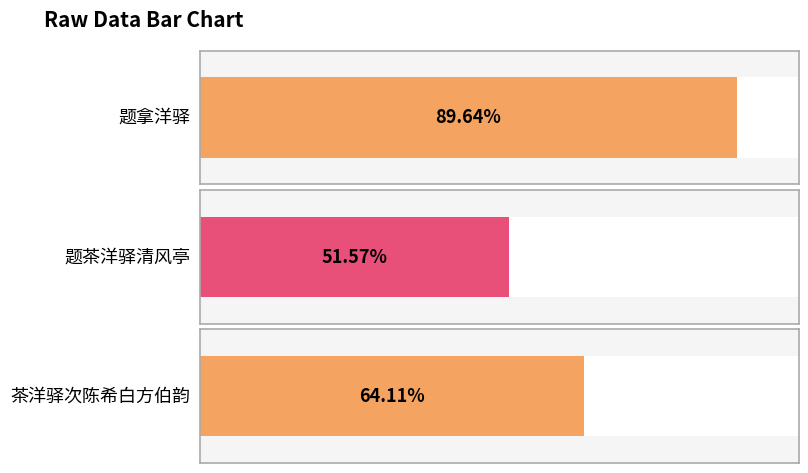

What is the label of the 3rd bar from the right?

题拿洋驿